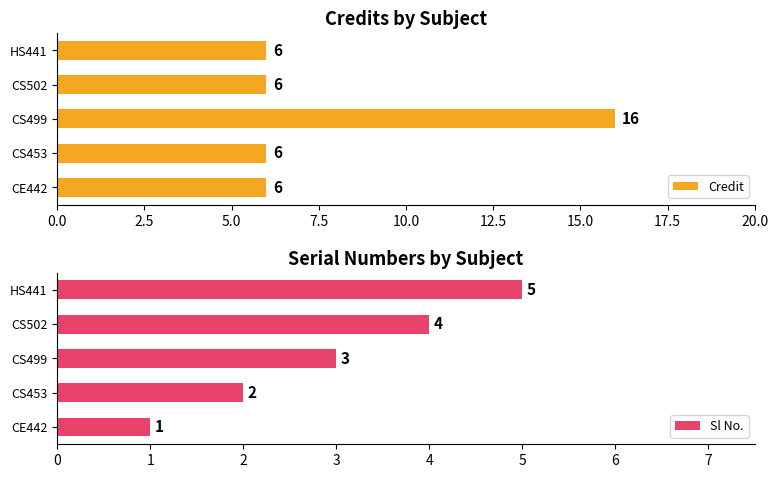

Is it true that Credit equals 11 at CS502?

False